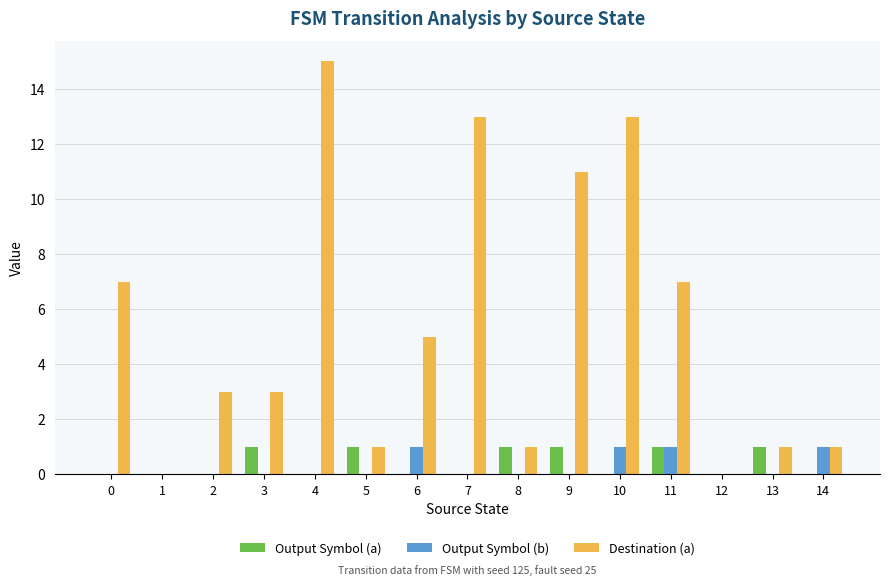

How many distinct data groups are displayed?

3